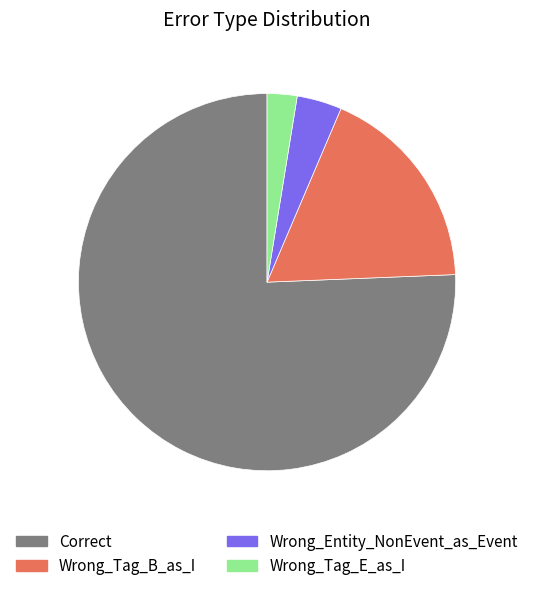

Is there a majority slice in this chart?

Yes